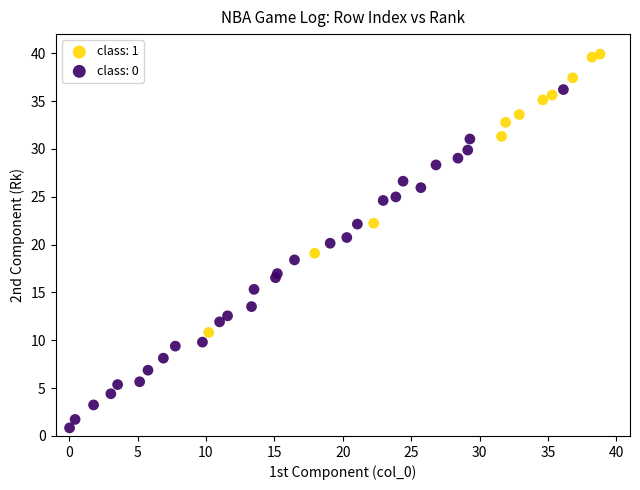

Which series has the widest spread of Y values?

class: 0